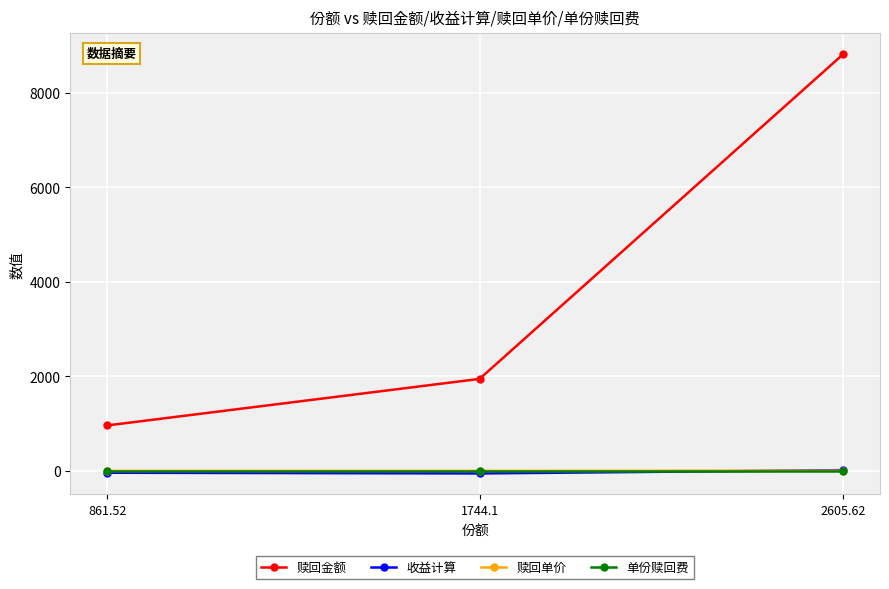

What is the highest value of the 收益计算 series?

16.4